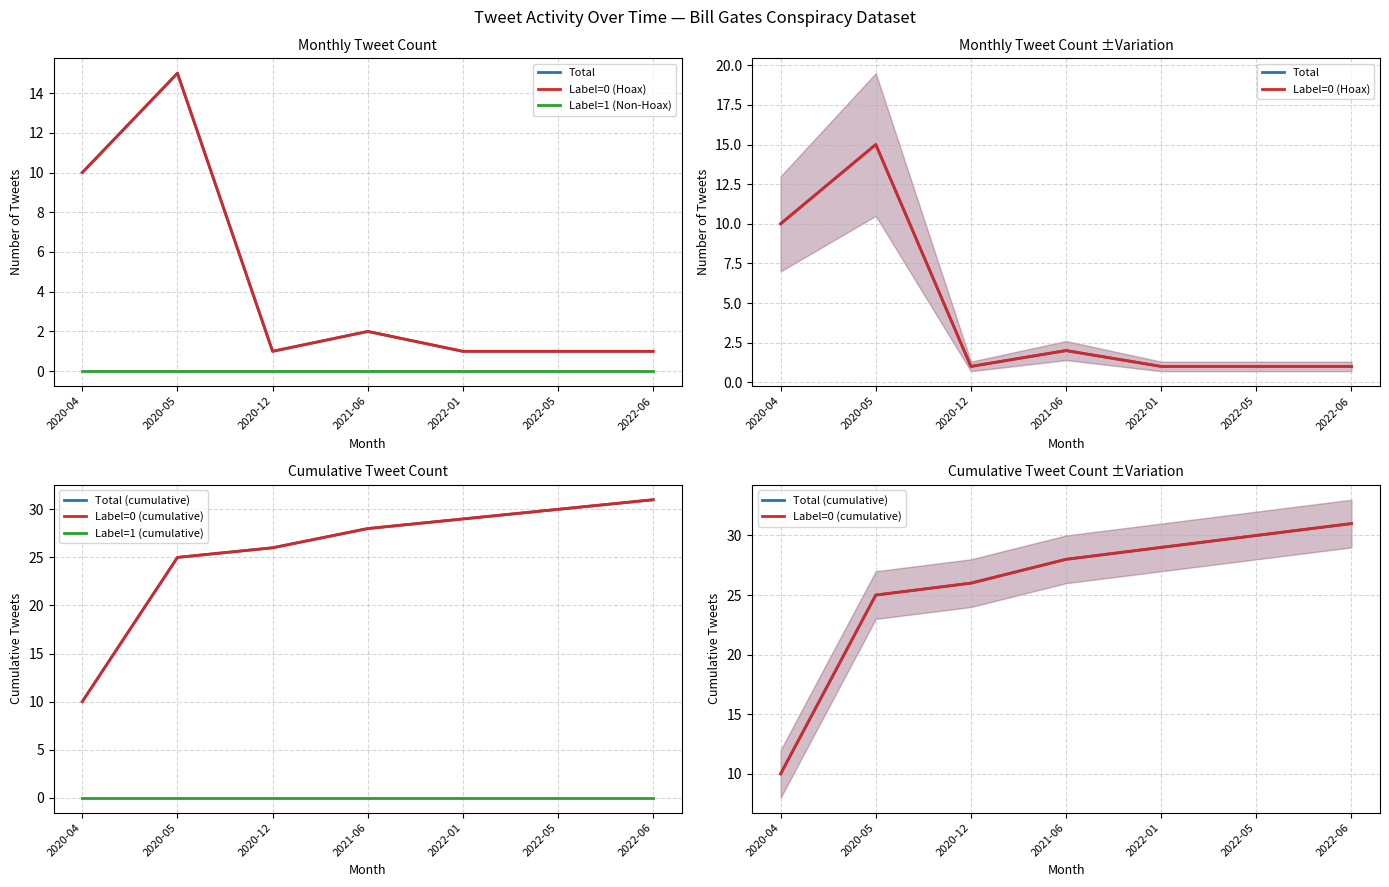

What is the label of the 3rd point from the right?

2022-01